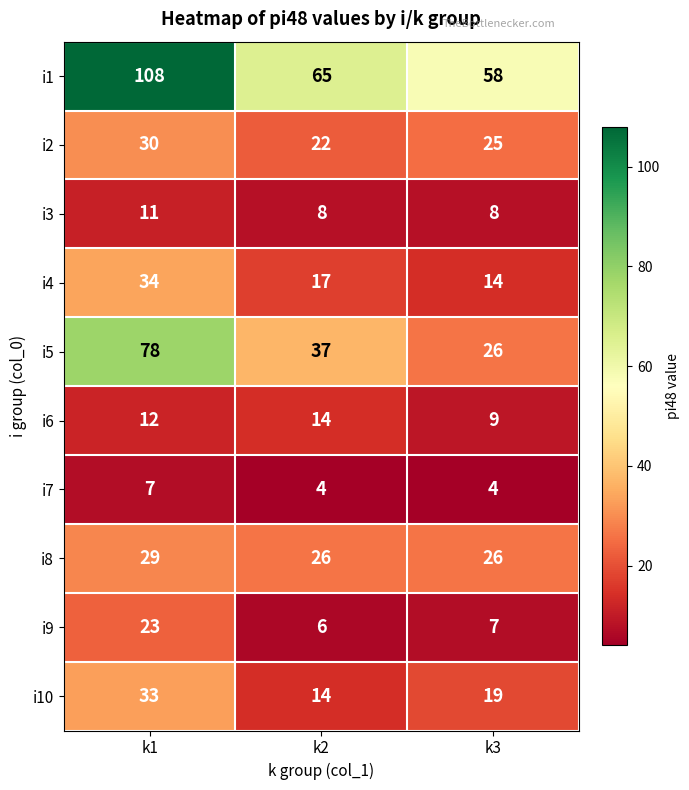

What is the average value of the i7 series?

5